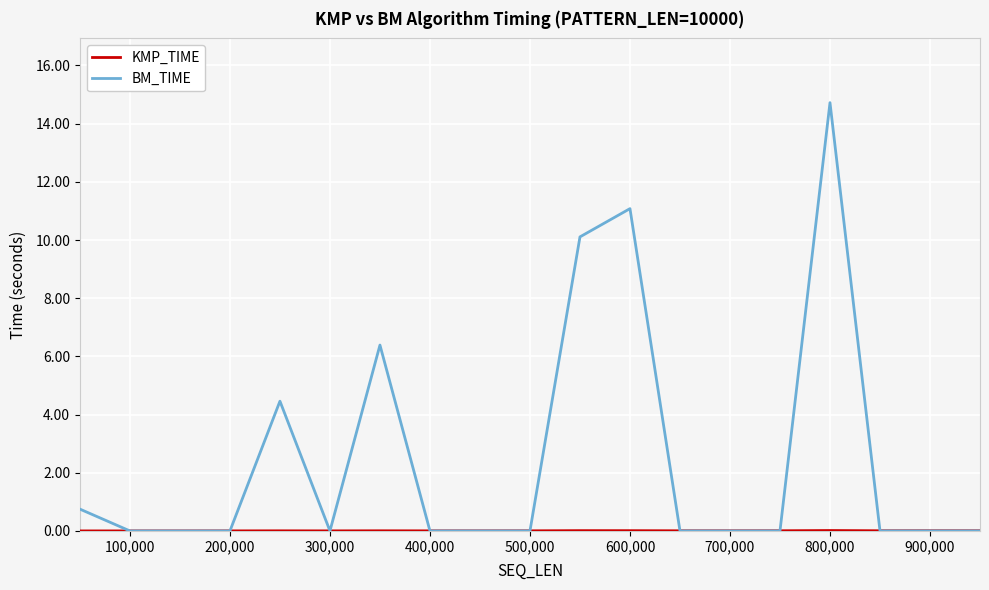

Is this an area chart (filled region under the line)?

No